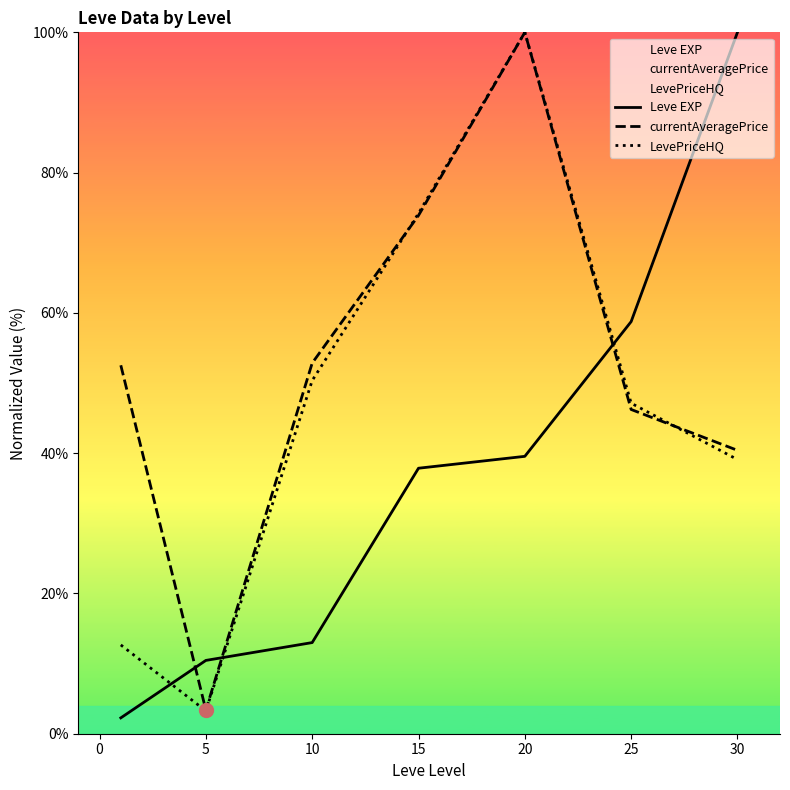

At which category is the sum across all series the highest?

20